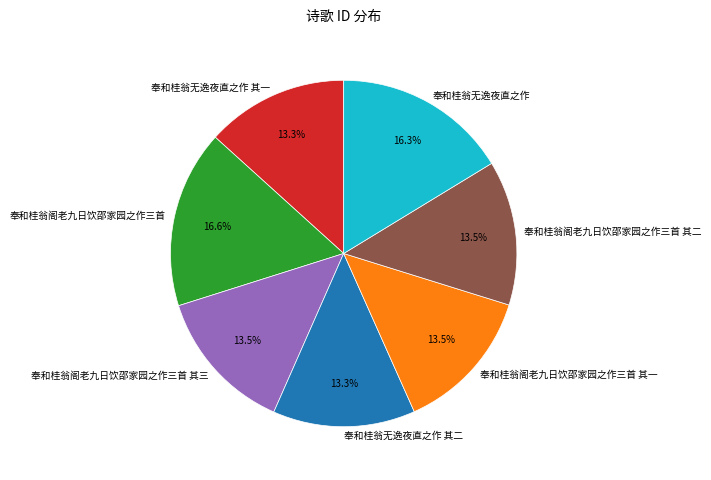

Is there a majority slice in this chart?

No